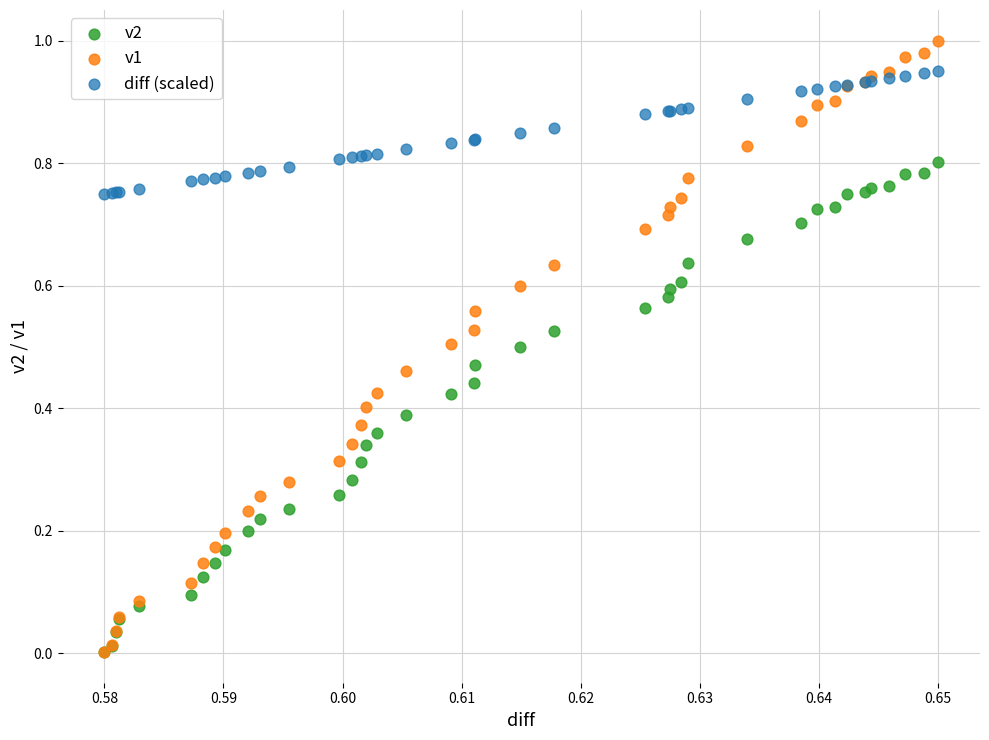

What are all the series names shown in the legend?

v2, v1, diff (scaled)